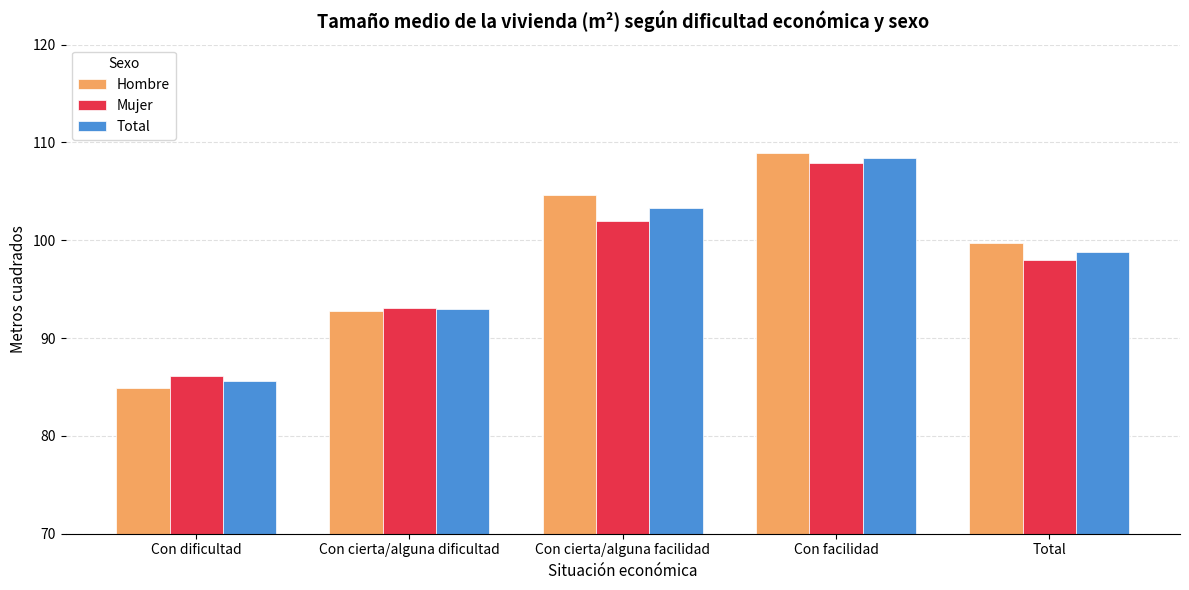

Between Con facilidad and Total, which series saw the biggest shift?

Mujer